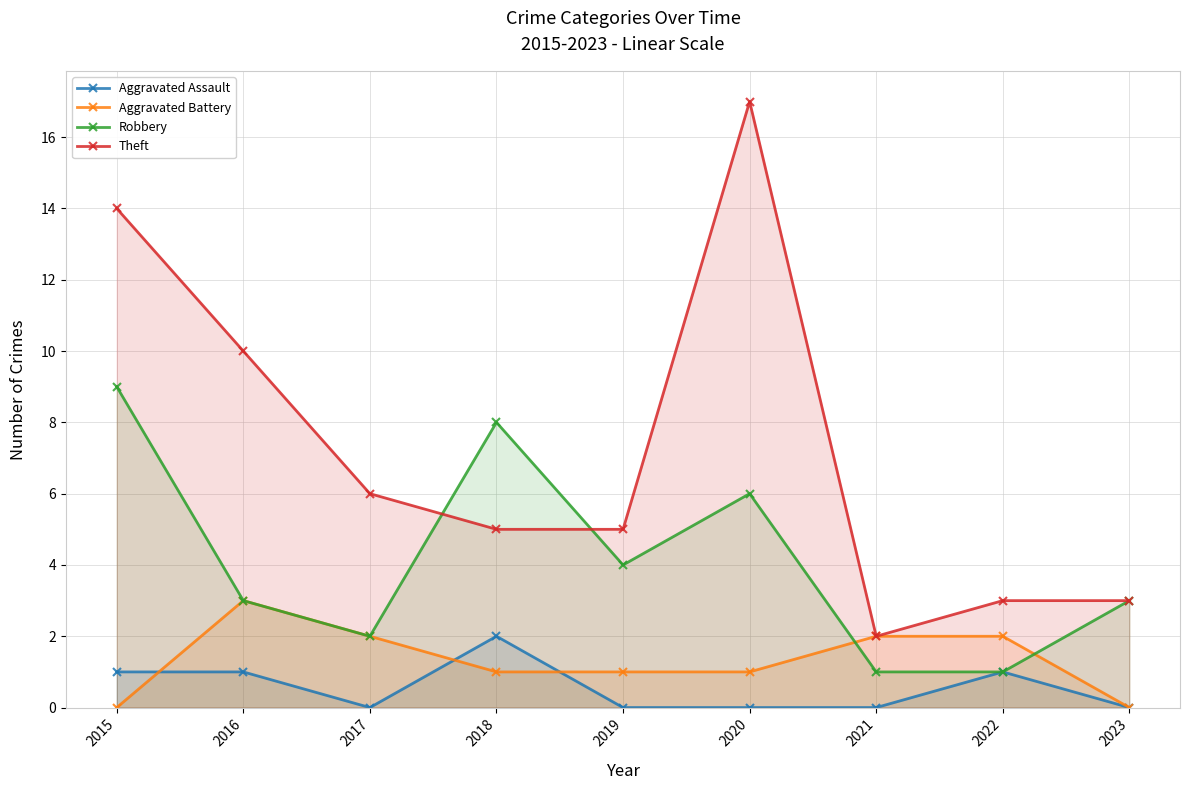

At which category is the sum across all series the highest?

2015